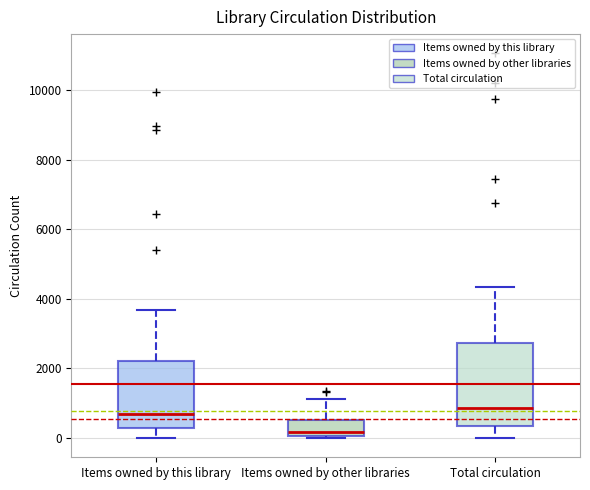

Reading left to right, transcribe this box plot: for each box, give where its median line is, the range the box spans, and where its two whiskers end, as read against the y-axis. The values are not printed on the chart, so give them approximately, as read against the axis.

Items owned by this library: median 600, box 200 to 2200, whiskers 0 to 3600
Items owned by other libraries: median 200, box 0 to 600, whiskers 0 to 1200
Total circulation: median 800, box 400 to 2800, whiskers 0 to 4400